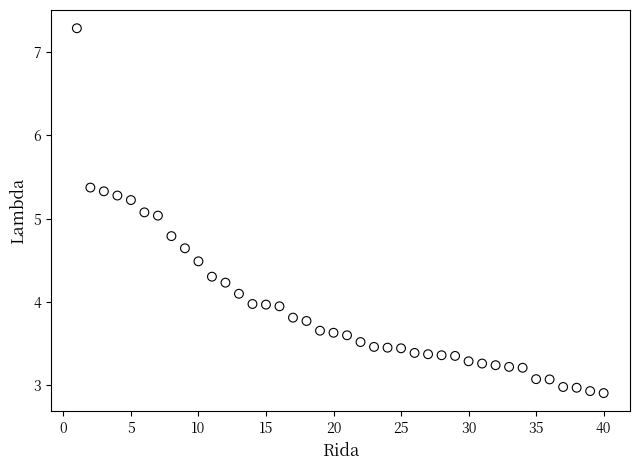

What is the range of X values (max minus min)?

39.0